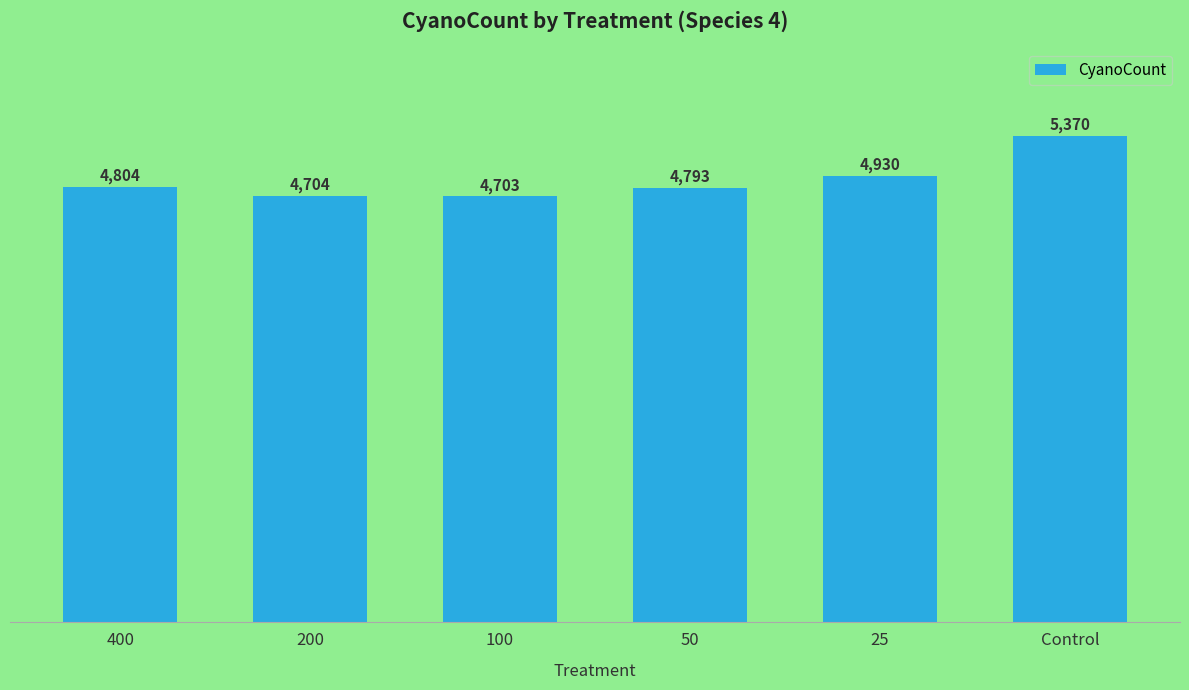

Is it true that the value at 50 is 4793?

True